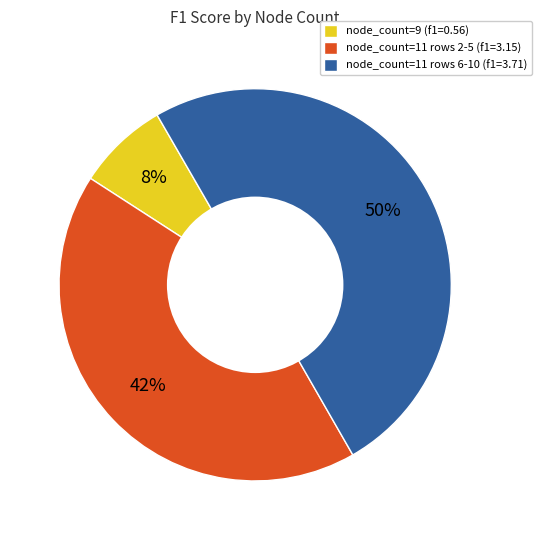

How many segments does this pie chart have?

3